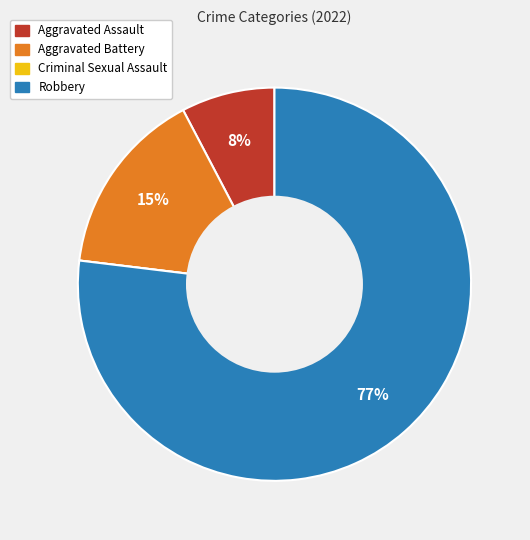

Which has a higher value, Aggravated Battery or Aggravated Assault?

Aggravated Battery